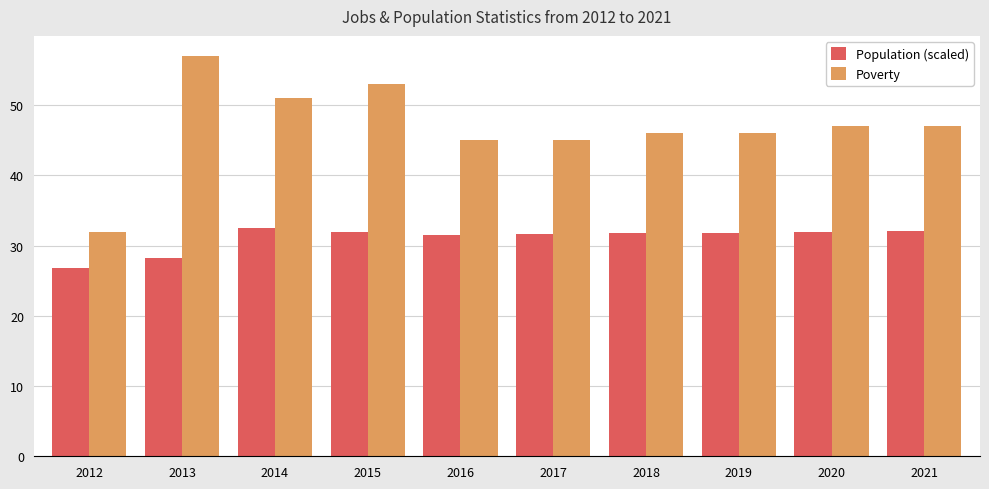

What is the difference between the second highest and second lowest values in the Population (scaled) series?

3.8